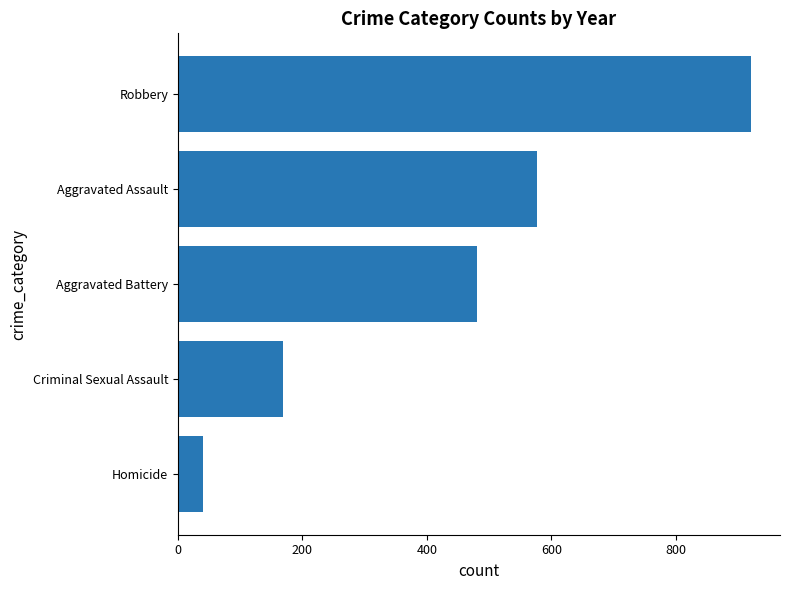

What is the maximum value shown in the chart?

921